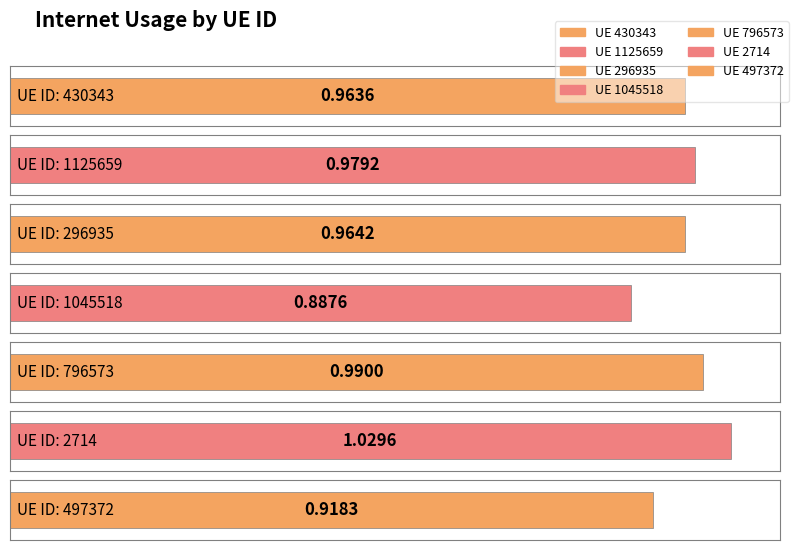

What is the value of the 6th bar from the left?

1.0